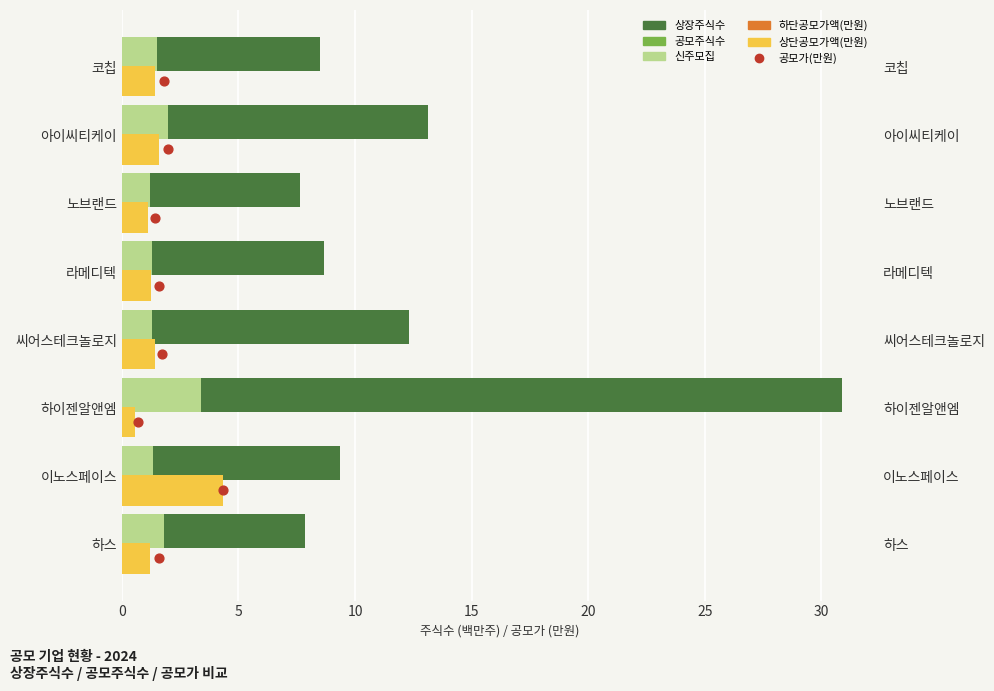

Which series has the largest Y range (max minus min)?

상장주식수